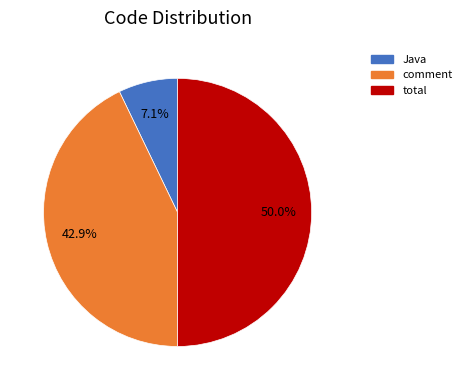

Which category has the biggest portion of the pie?

total